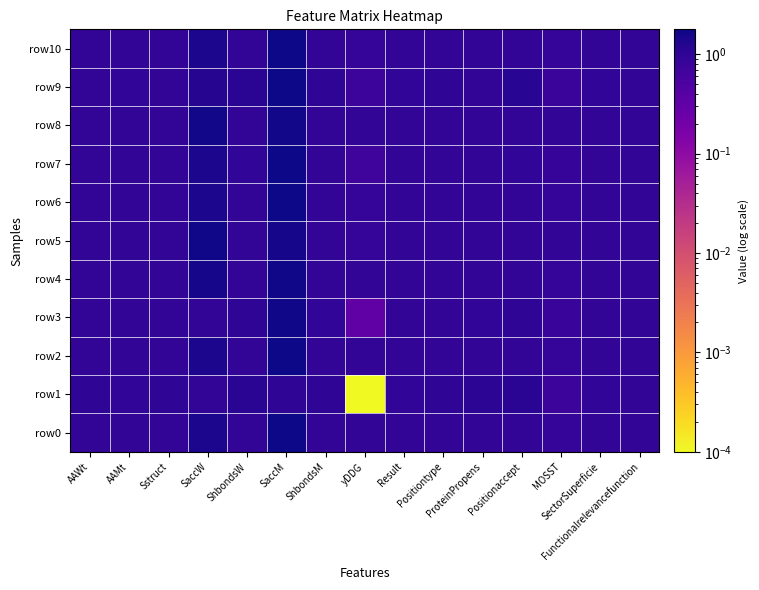

Reading right to left, extract all data points from this chart.

row0: Functionalrelevancefunction=0.9	SectorSuperficie=0.9	MOSST=0.9	Positionaccept=0.9	ProteinPropens=0.9	Positiontype=0.9	Result=0.9	yDDG=0.9	ShbondsM=0.9	SaccM=1.7	ShbondsW=0.9	SaccW=1.4	Sstruct=0.9	AAMt=0.9	AAWt=0.9
row1: Functionalrelevancefunction=0.9	SectorSuperficie=0.9	MOSST=0.7	Positionaccept=1.1	ProteinPropens=1.1	Positiontype=1.0	Result=1.0	yDDG=0.0	ShbondsM=1.0	SaccM=1.0	ShbondsW=1.1	SaccW=0.9	Sstruct=1.0	AAMt=0.9	AAWt=1.0
row2: Functionalrelevancefunction=0.9	SectorSuperficie=0.9	MOSST=0.9	Positionaccept=0.9	ProteinPropens=0.9	Positiontype=0.9	Result=0.9	yDDG=0.9	ShbondsM=0.9	SaccM=1.8	ShbondsW=0.9	SaccW=1.4	Sstruct=0.9	AAMt=0.9	AAWt=0.9
row3: Functionalrelevancefunction=0.9	SectorSuperficie=0.9	MOSST=0.8	Positionaccept=1.0	ProteinPropens=0.9	Positiontype=0.9	Result=0.9	yDDG=0.3	ShbondsM=0.9	SaccM=1.7	ShbondsW=1.0	SaccW=0.9	Sstruct=0.9	AAMt=0.9	AAWt=0.9
row4: Functionalrelevancefunction=0.9	SectorSuperficie=0.9	MOSST=0.9	Positionaccept=0.9	ProteinPropens=0.9	Positiontype=0.9	Result=0.9	yDDG=0.9	ShbondsM=0.9	SaccM=1.7	ShbondsW=0.9	SaccW=1.5	Sstruct=0.9	AAMt=0.9	AAWt=0.9
row5: Functionalrelevancefunction=0.9	SectorSuperficie=0.9	MOSST=0.9	Positionaccept=0.9	ProteinPropens=0.9	Positiontype=0.9	Result=0.9	yDDG=0.9	ShbondsM=0.9	SaccM=1.5	ShbondsW=0.9	SaccW=1.7	Sstruct=0.9	AAMt=0.9	AAWt=0.9
row6: Functionalrelevancefunction=0.9	SectorSuperficie=0.9	MOSST=0.9	Positionaccept=0.9	ProteinPropens=0.9	Positiontype=0.9	Result=0.9	yDDG=0.9	ShbondsM=0.9	SaccM=1.8	ShbondsW=0.9	SaccW=1.4	Sstruct=0.9	AAMt=0.9	AAWt=0.9
row7: Functionalrelevancefunction=0.9	SectorSuperficie=0.9	MOSST=0.9	Positionaccept=0.9	ProteinPropens=0.9	Positiontype=0.9	Result=0.9	yDDG=0.7	ShbondsM=0.9	SaccM=1.7	ShbondsW=0.9	SaccW=1.4	Sstruct=0.9	AAMt=0.9	AAWt=0.9
row8: Functionalrelevancefunction=0.9	SectorSuperficie=0.9	MOSST=0.9	Positionaccept=0.9	ProteinPropens=0.9	Positiontype=0.9	Result=0.9	yDDG=0.9	ShbondsM=0.9	SaccM=1.6	ShbondsW=0.9	SaccW=1.6	Sstruct=0.9	AAMt=0.9	AAWt=0.9
row9: Functionalrelevancefunction=0.9	SectorSuperficie=0.9	MOSST=0.8	Positionaccept=1.1	ProteinPropens=0.9	Positiontype=1.0	Result=0.9	yDDG=0.7	ShbondsM=1.0	SaccM=1.7	ShbondsW=1.1	SaccW=1.2	Sstruct=0.9	AAMt=0.9	AAWt=0.9
row10: Functionalrelevancefunction=0.9	SectorSuperficie=0.9	MOSST=0.9	Positionaccept=0.9	ProteinPropens=0.9	Positiontype=0.9	Result=0.9	yDDG=0.9	ShbondsM=0.9	SaccM=1.8	ShbondsW=0.9	SaccW=1.4	Sstruct=0.9	AAMt=0.9	AAWt=0.9